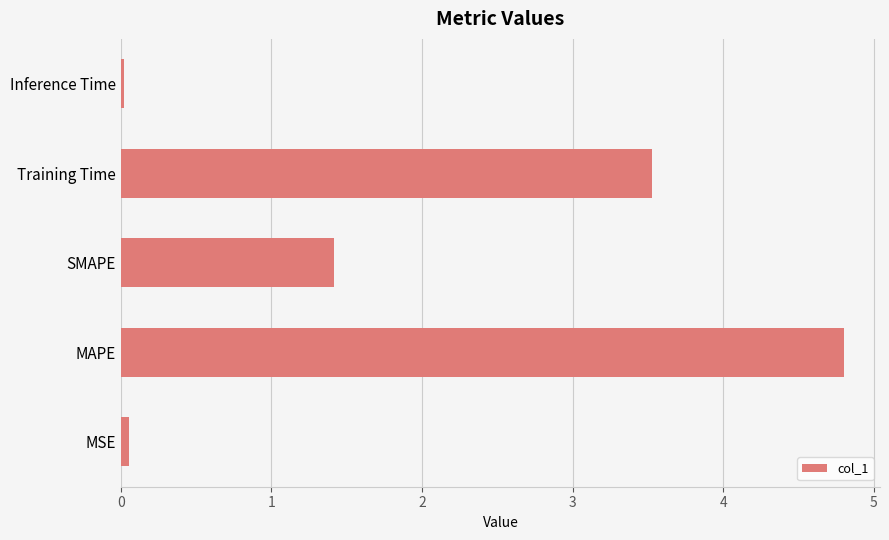

Where is the data nearest to the value 2?

SMAPE